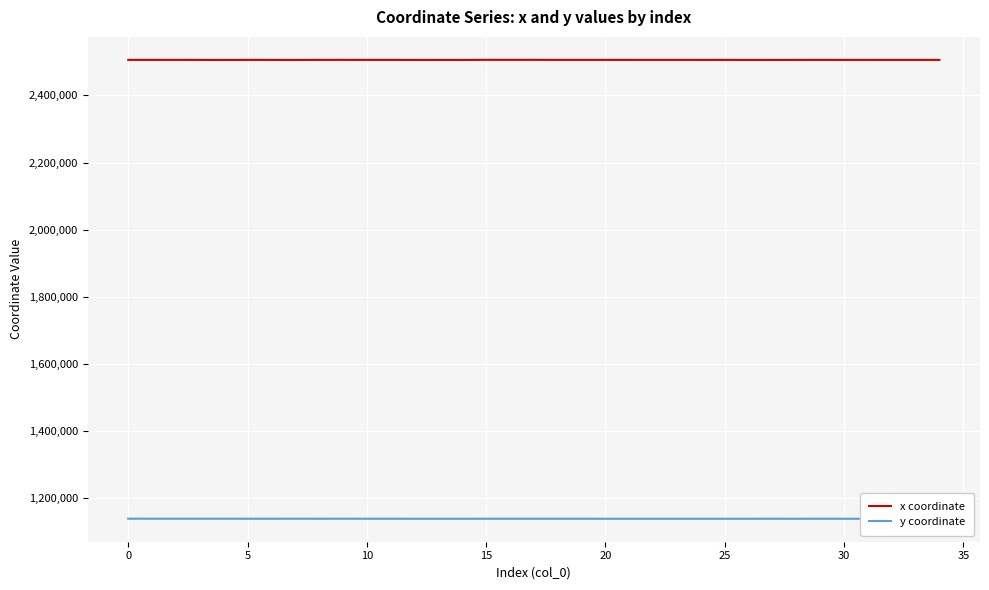

Is it true that x coordinate equals 963268.9 at 0?

False